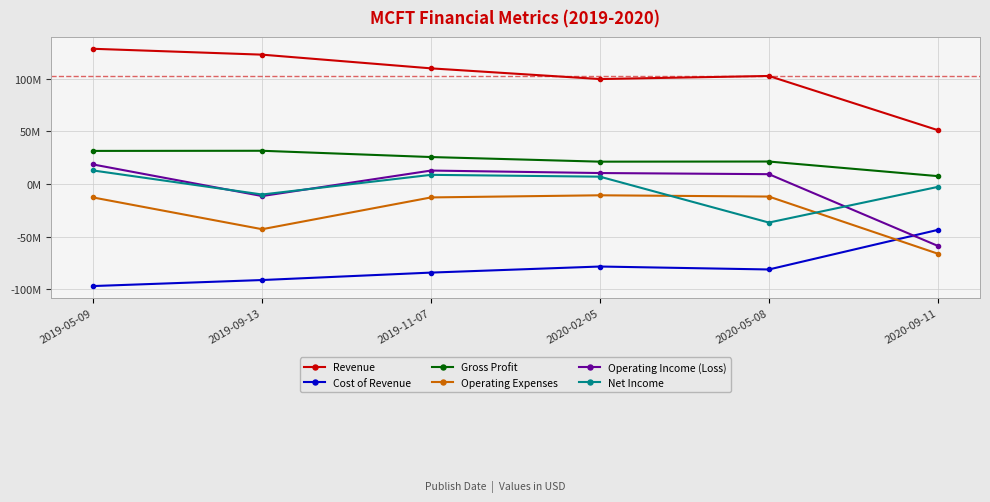

What is the difference between the highest and lowest values at 2019-11-07?

194045000